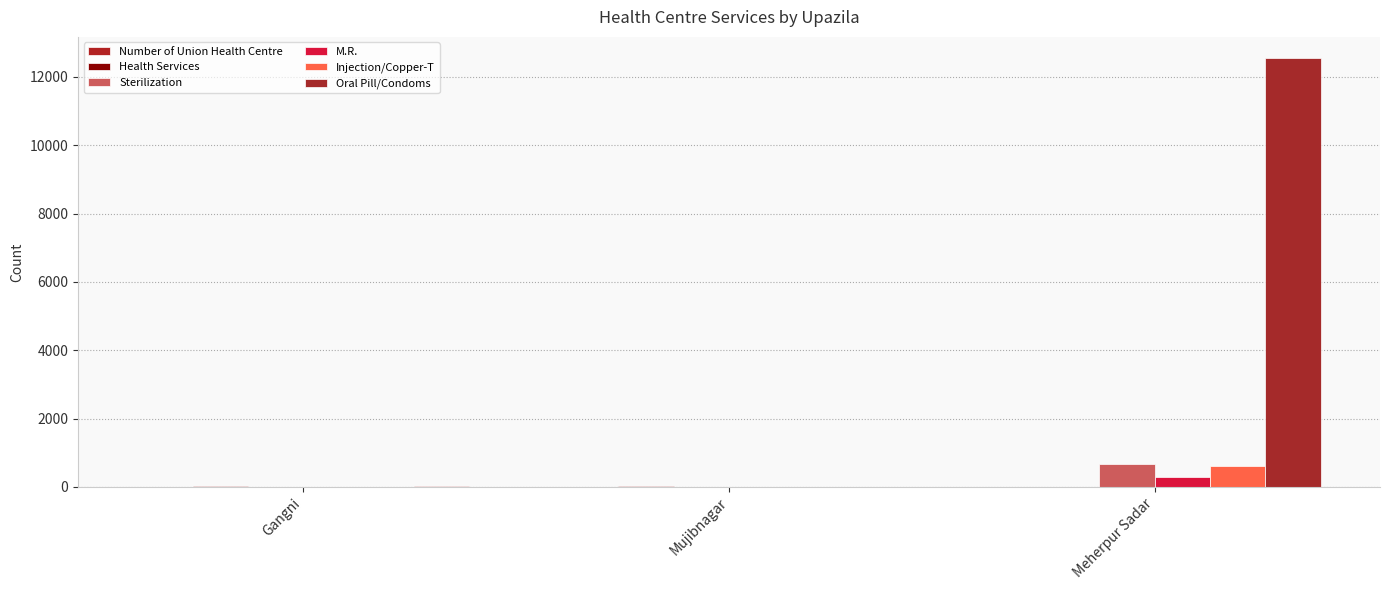

What is the label of the 3rd bar from the right?

Gangni